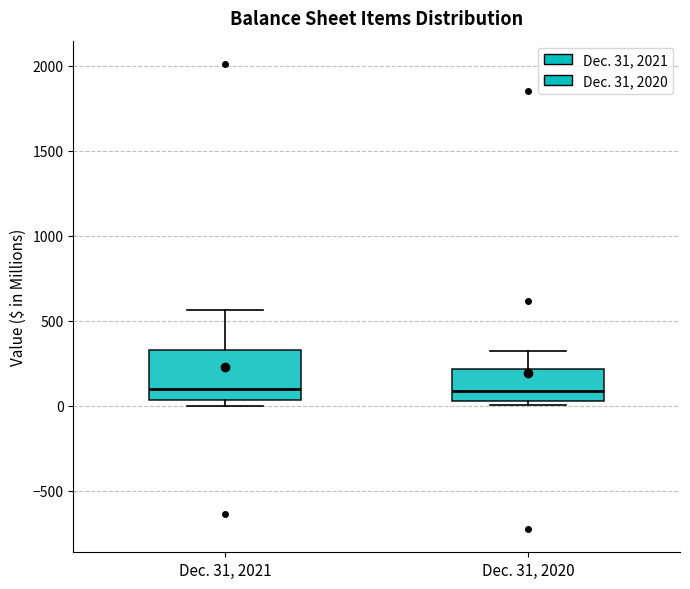

Where does the median line of the box for Dec. 31, 2020 sit on the y-axis? The values are not printed on the chart, so give them approximately, as read against the axis.

100